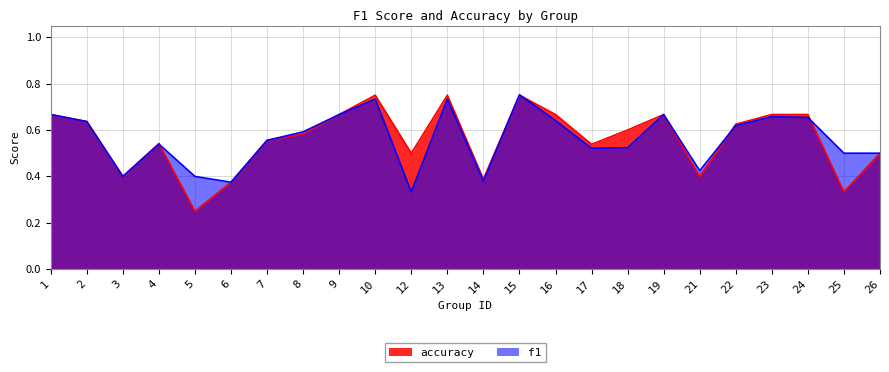

How many interior local valleys does the accuracy series have?

7